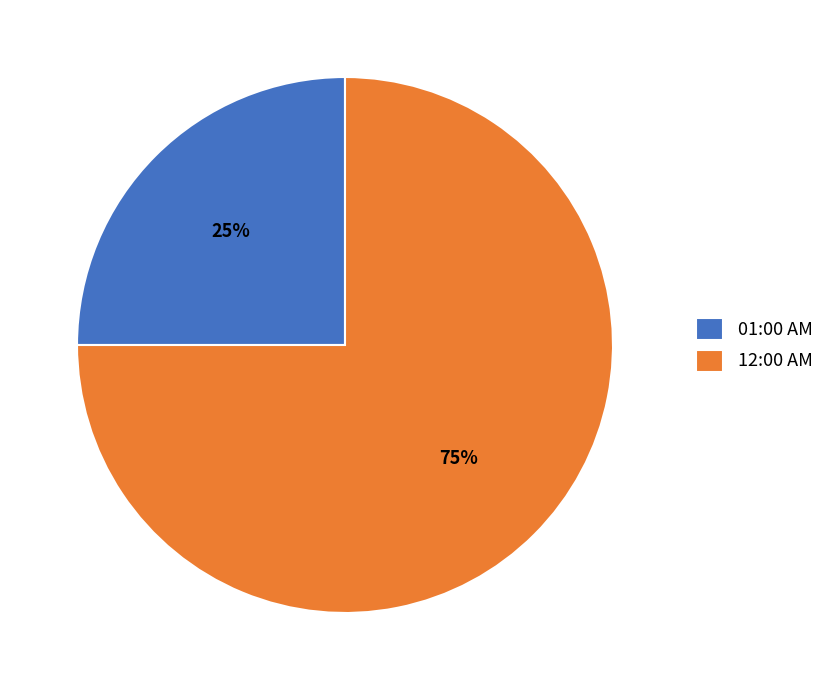

Does 12:00 AM account for over 50% of the chart?

Yes